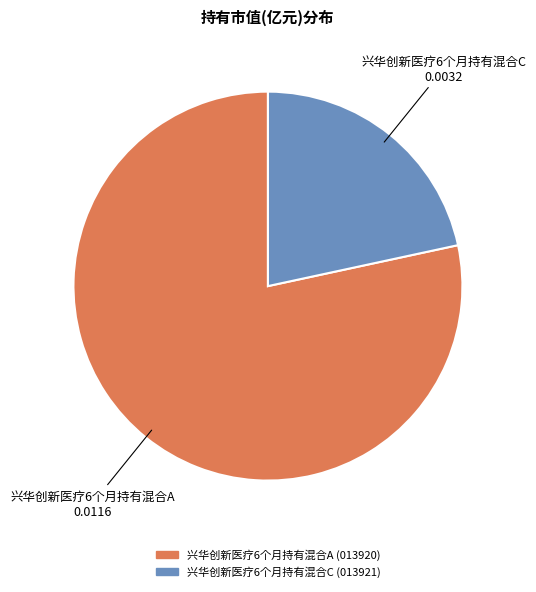

How many slices are in this pie chart?

2